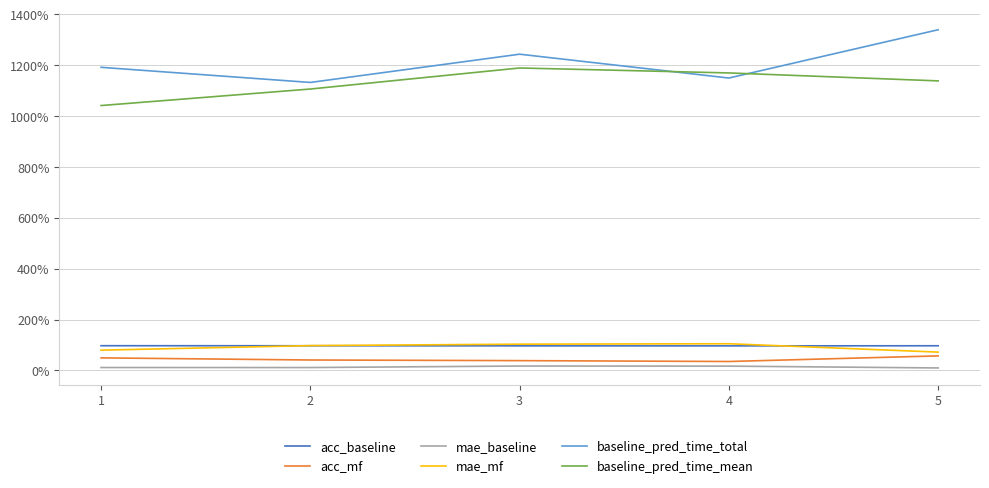

Reading left to right, list all the values displayed in this chart.

acc_baseline: 1=1.0	2=1.0	3=1.0	4=1.0	5=1.0
acc_mf: 1=0.5	2=0.4	3=0.4	4=0.4	5=0.6
mae_baseline: 1=0.1	2=0.1	3=0.2	4=0.2	5=0.1
mae_mf: 1=0.8	2=1.0	3=1.0	4=1.0	5=0.7
baseline_pred_time_total: 1=11.9	2=11.3	3=12.4	4=11.5	5=13.4
baseline_pred_time_mean: 1=10.4	2=11.1	3=11.9	4=11.7	5=11.4